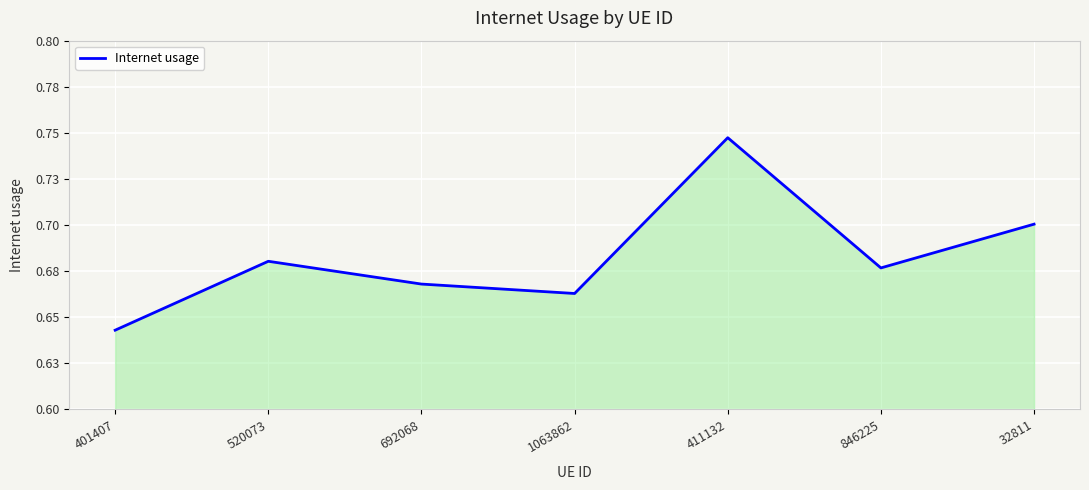

Rank the categories by value from lowest to highest.

401407, 1063862, 692068, 846225, 520073, 32811, 411132